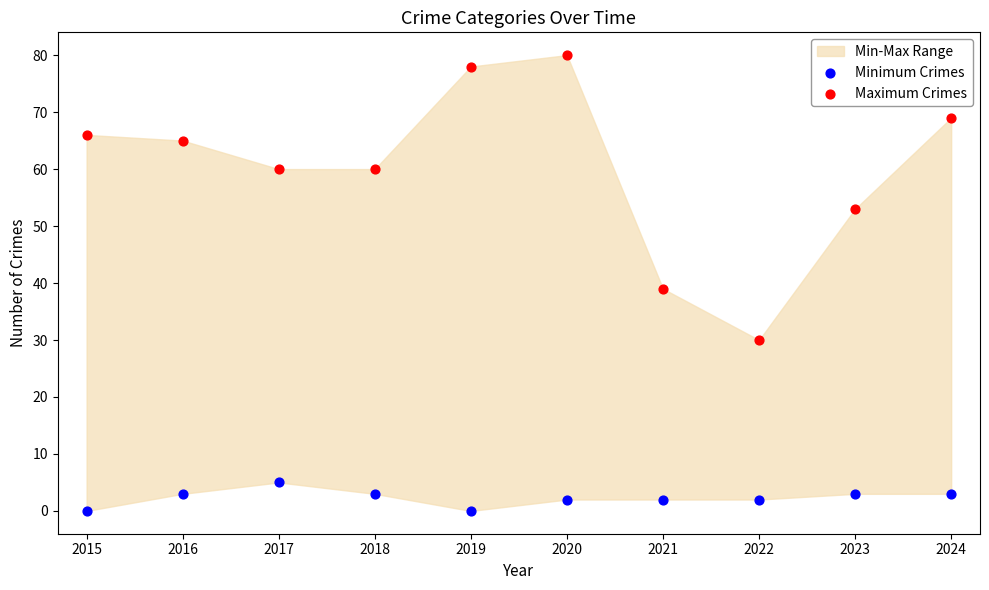

In the Maximum Crimes series, what Y value is closest to 55?

53